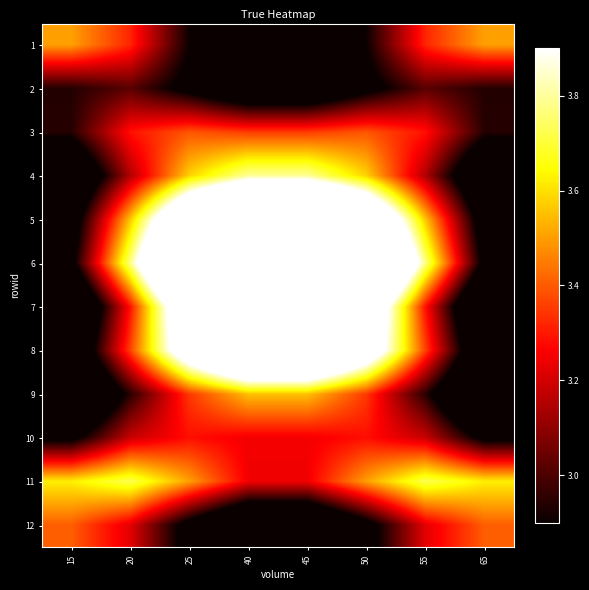

Which series has the largest total across all categories?

6